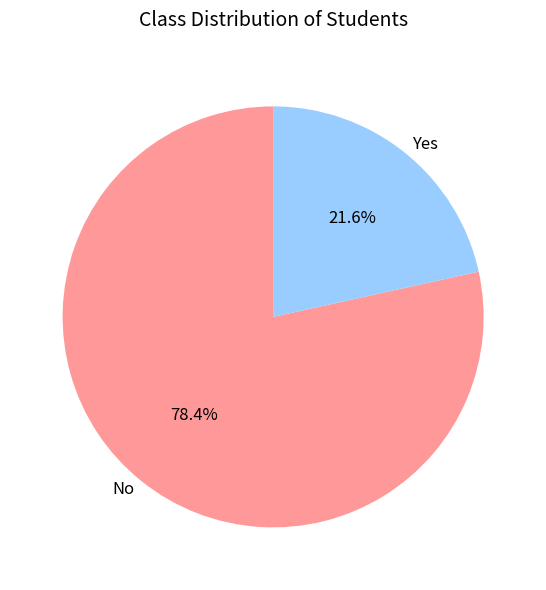

What is the ratio of the value at Yes to the value at No?

0.3